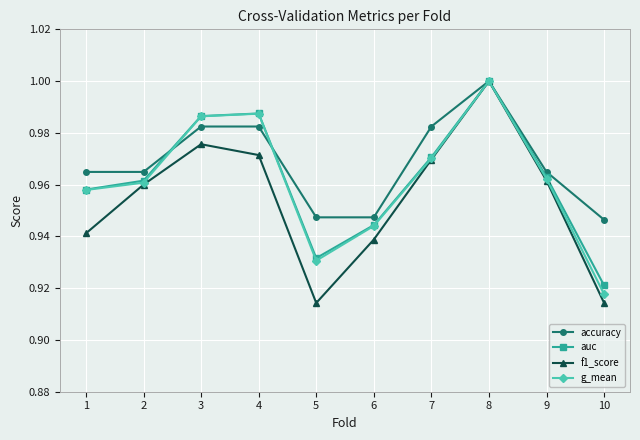

Which category has the highest value in the g_mean series?

8